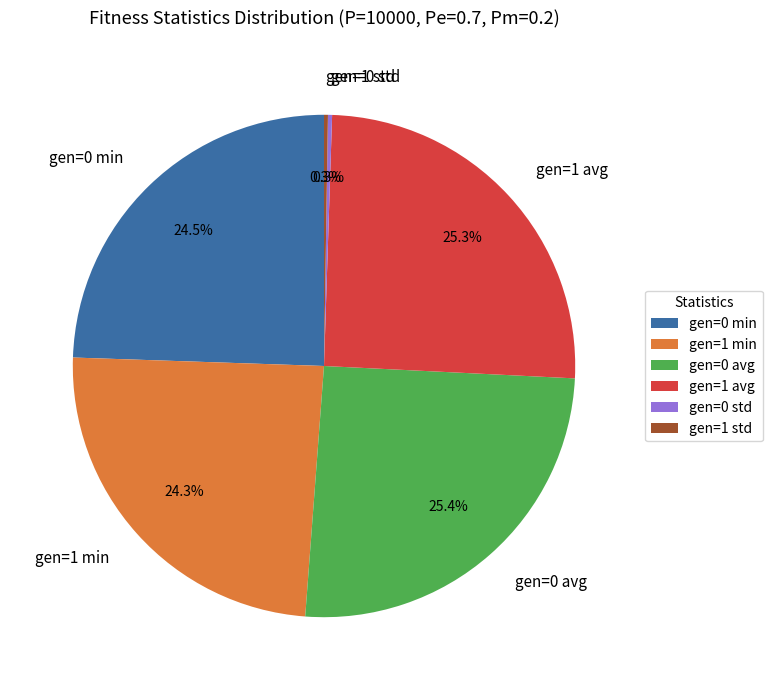

Is there a majority slice in this chart?

No